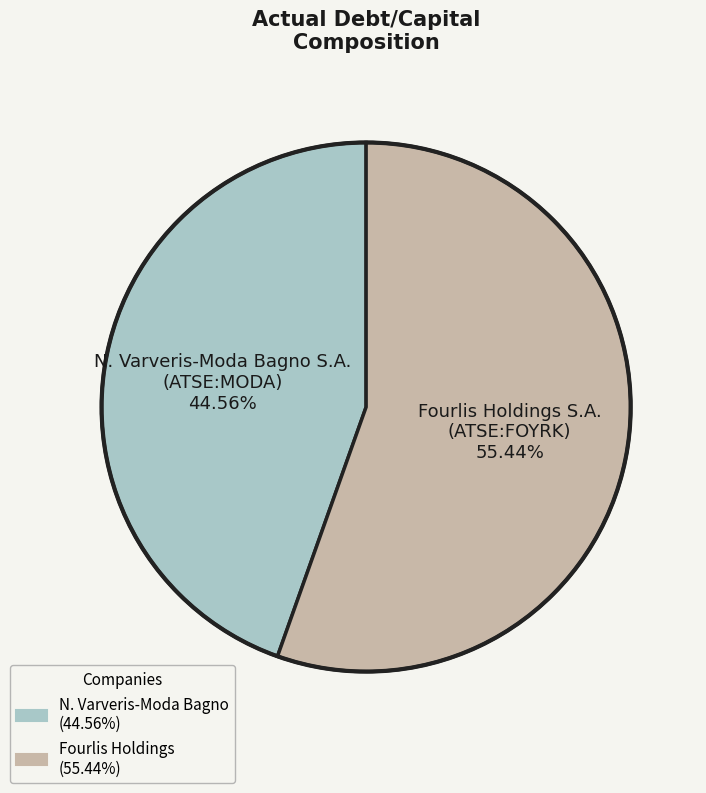

To the nearest percent, what is the average slice percentage?

50%